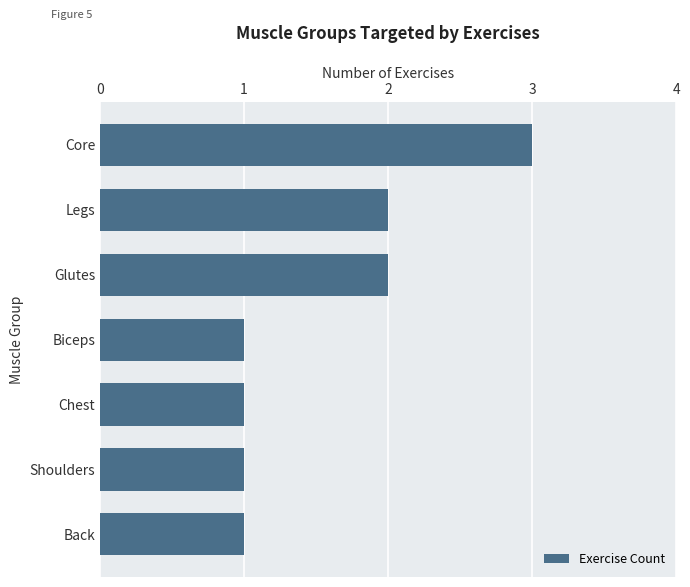

The value at Legs is 4. True or false?

False